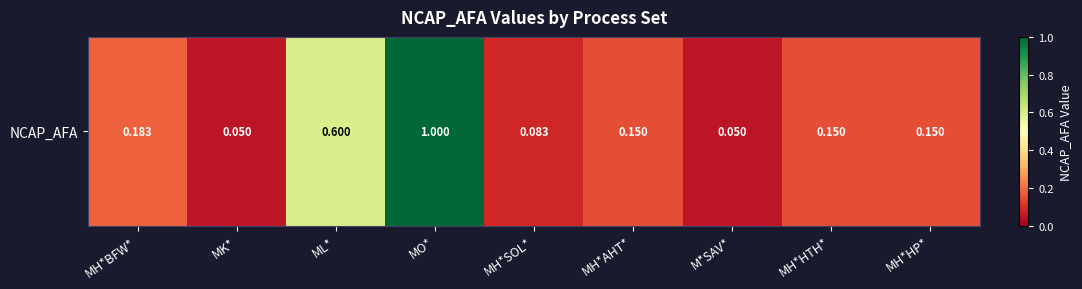

What is the maximum value shown in the chart?

1.0